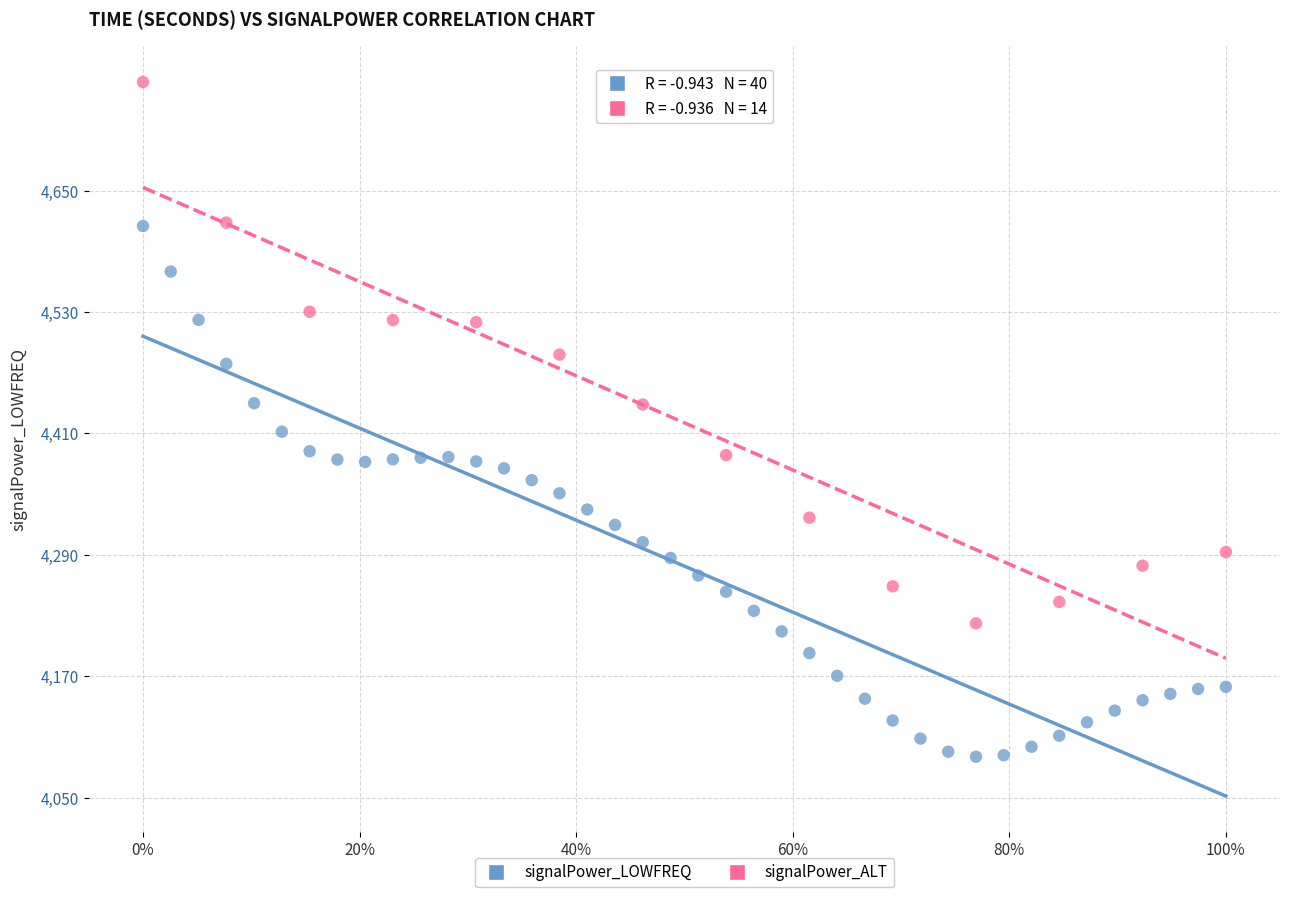

Which series contains the lowest Y value?

signalPower_LOWFREQ